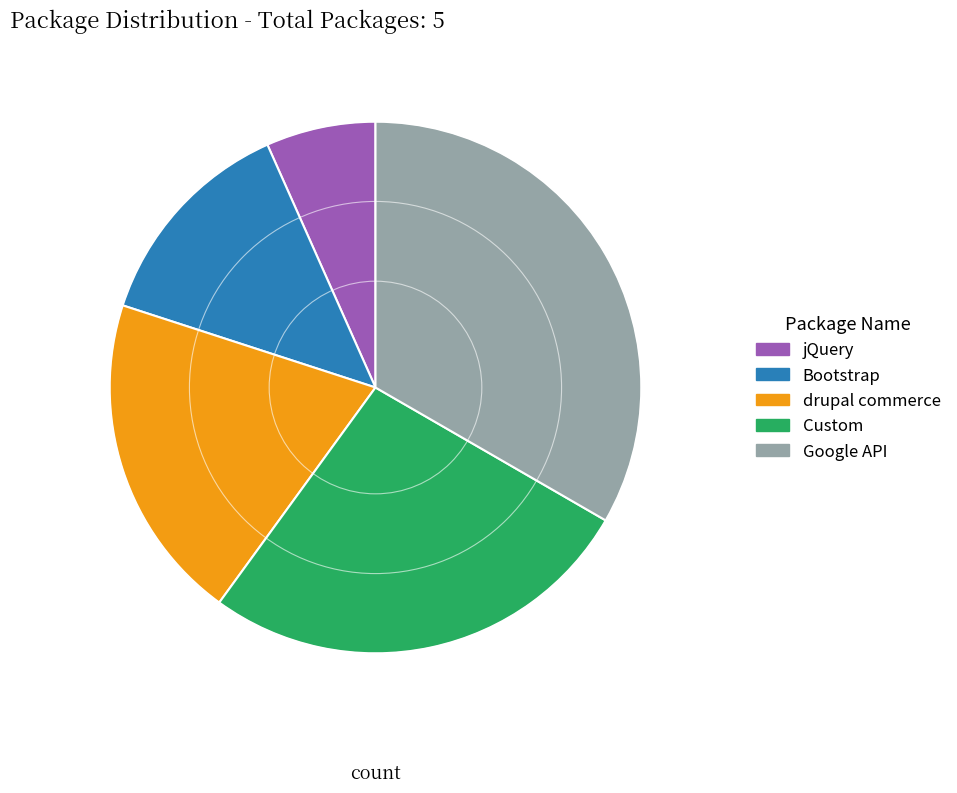

Which slice is the largest?

Google API